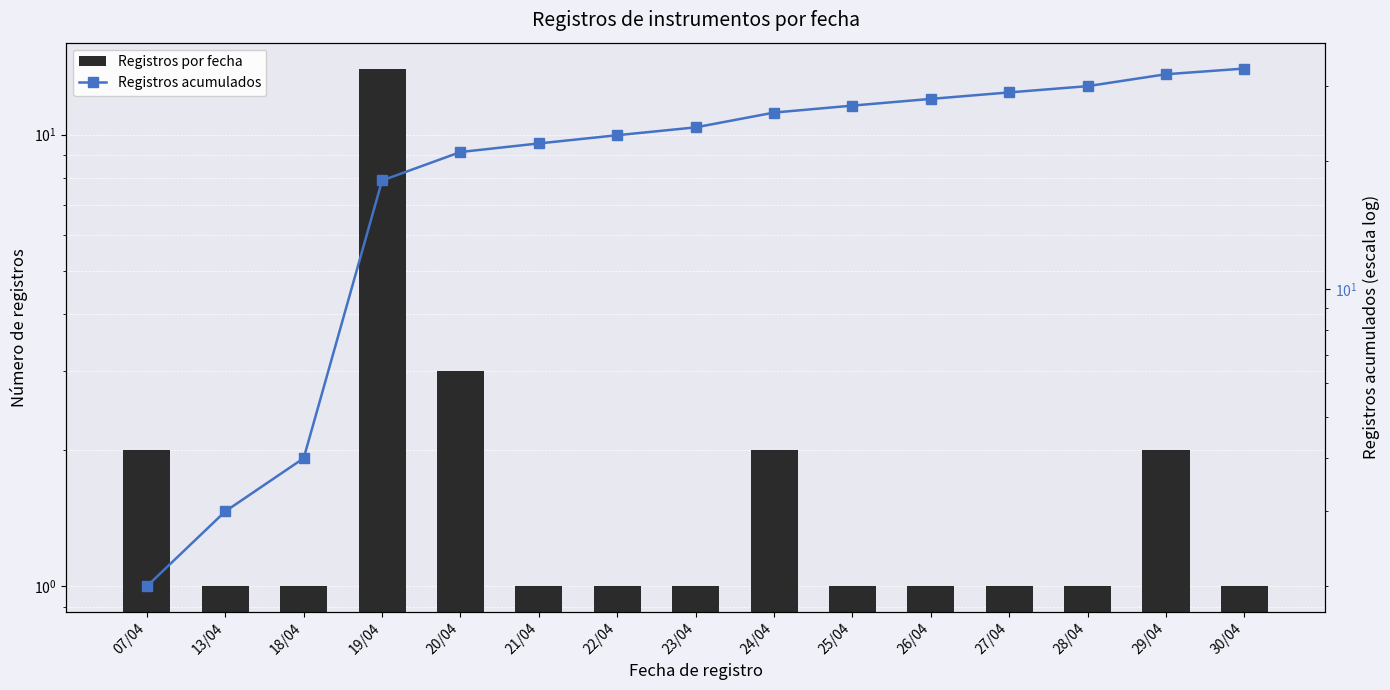

Which series has the widest spread of values?

Registros acumulados